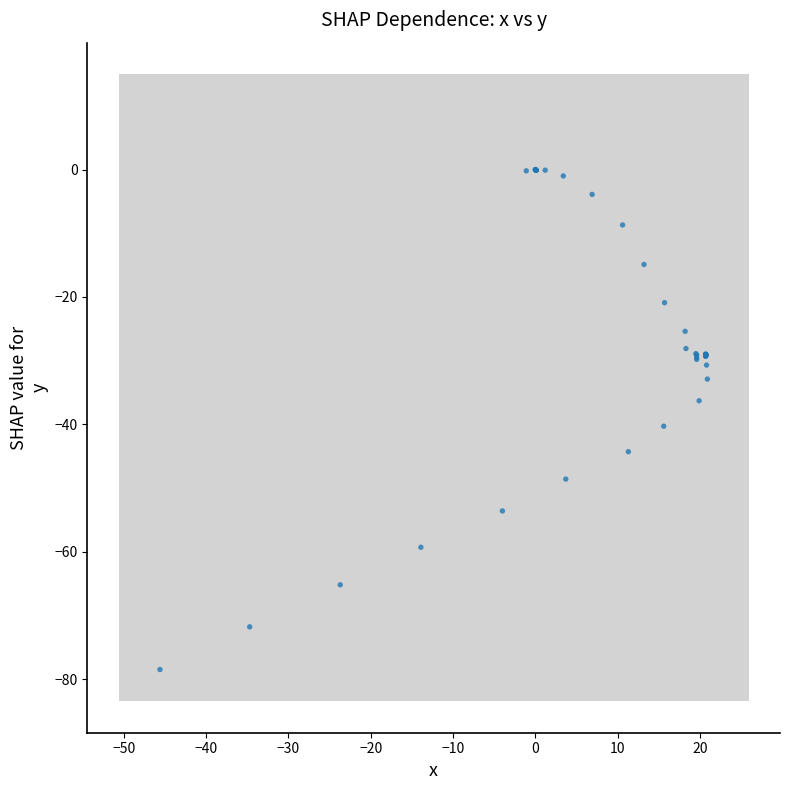

What Y value in the scatter plot is closest to -39?

-40.3